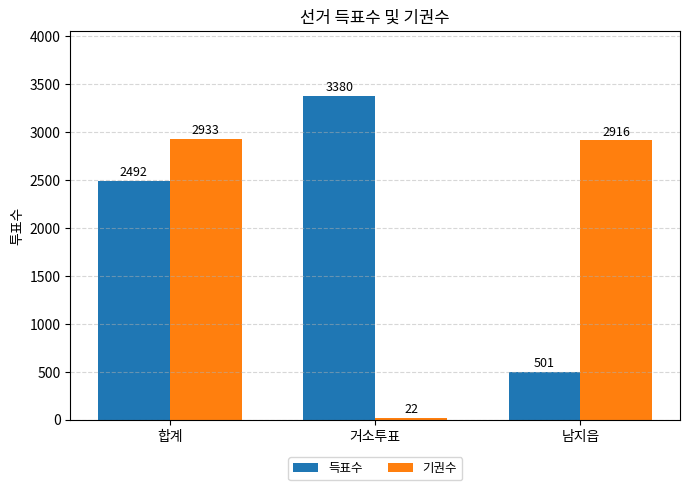

At 거소투표, list the series in order from largest to smallest.

득표수, 기권수